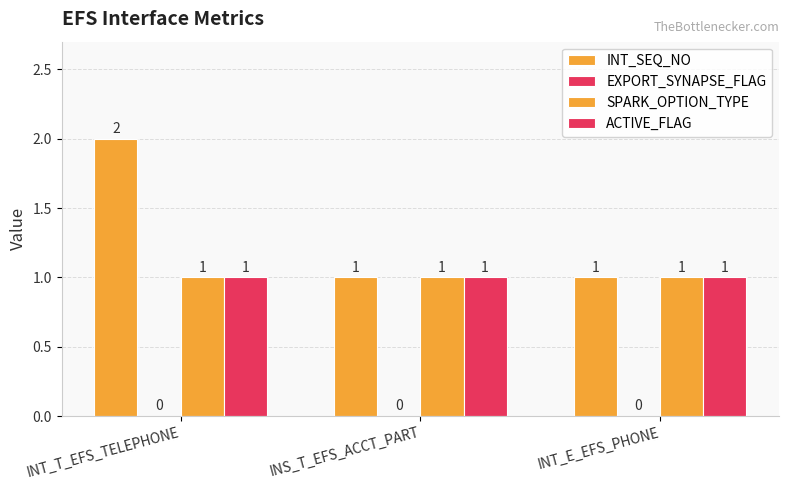

At INS_T_EFS_ACCT_PART, list the series in order from smallest to largest.

EXPORT_SYNAPSE_FLAG, INT_SEQ_NO, SPARK_OPTION_TYPE, ACTIVE_FLAG